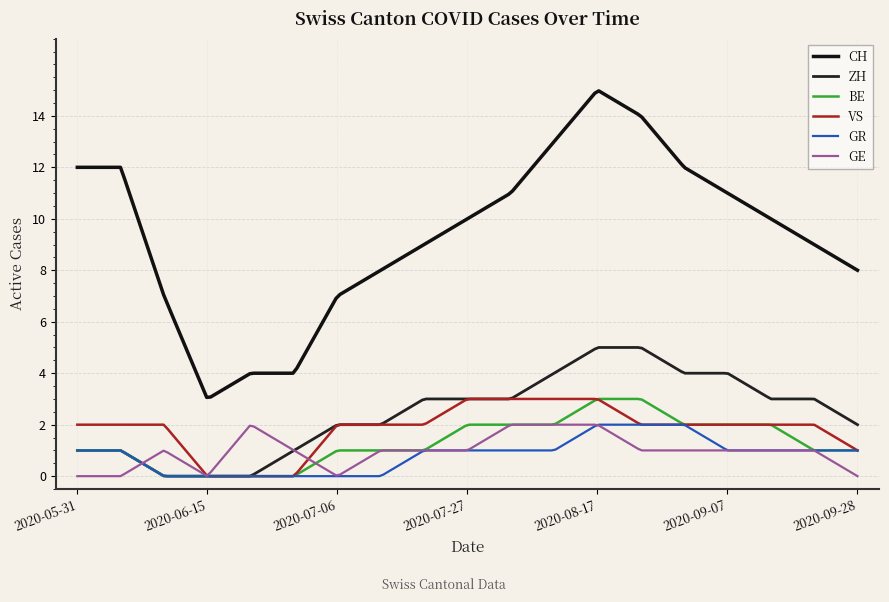

At how many categories does at least one series exceed 4?

16